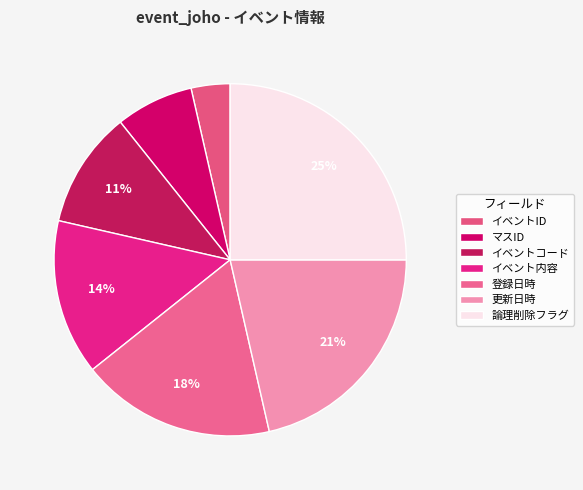

To the nearest percent, what is the average slice percentage?

14%